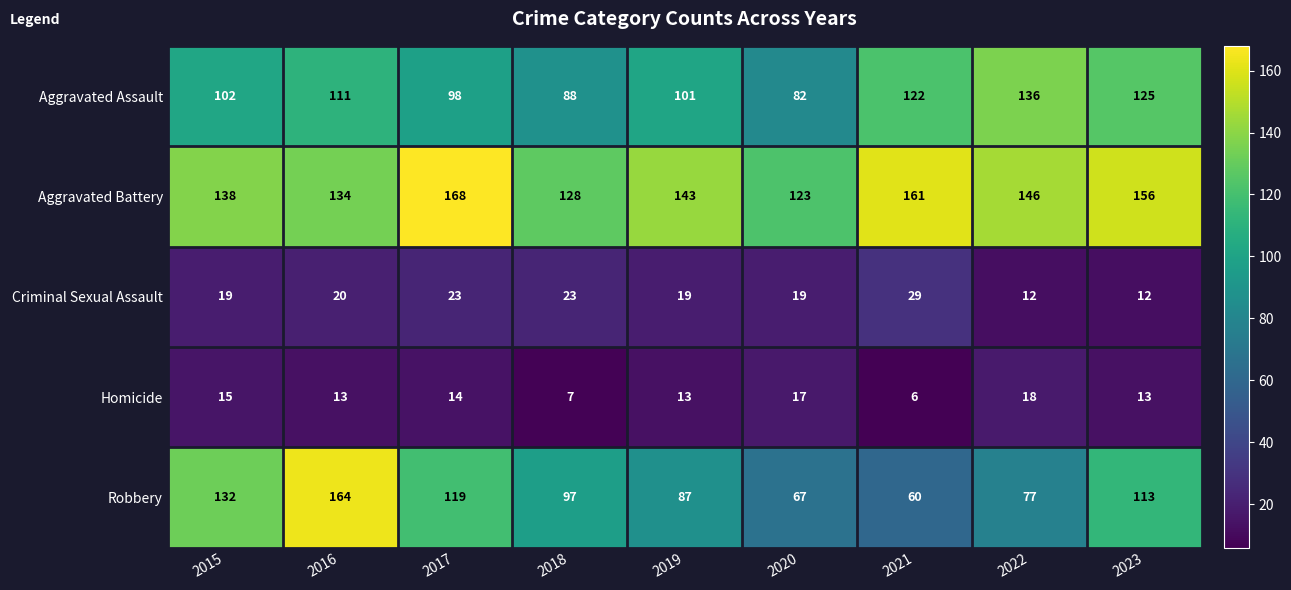

True or false: Homicide has a value of 14 at 2017.

True